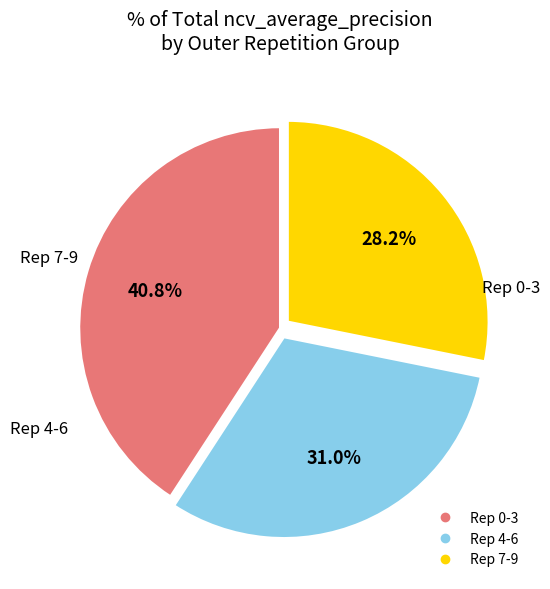

Is there any slice that represents more than half of the pie?

No